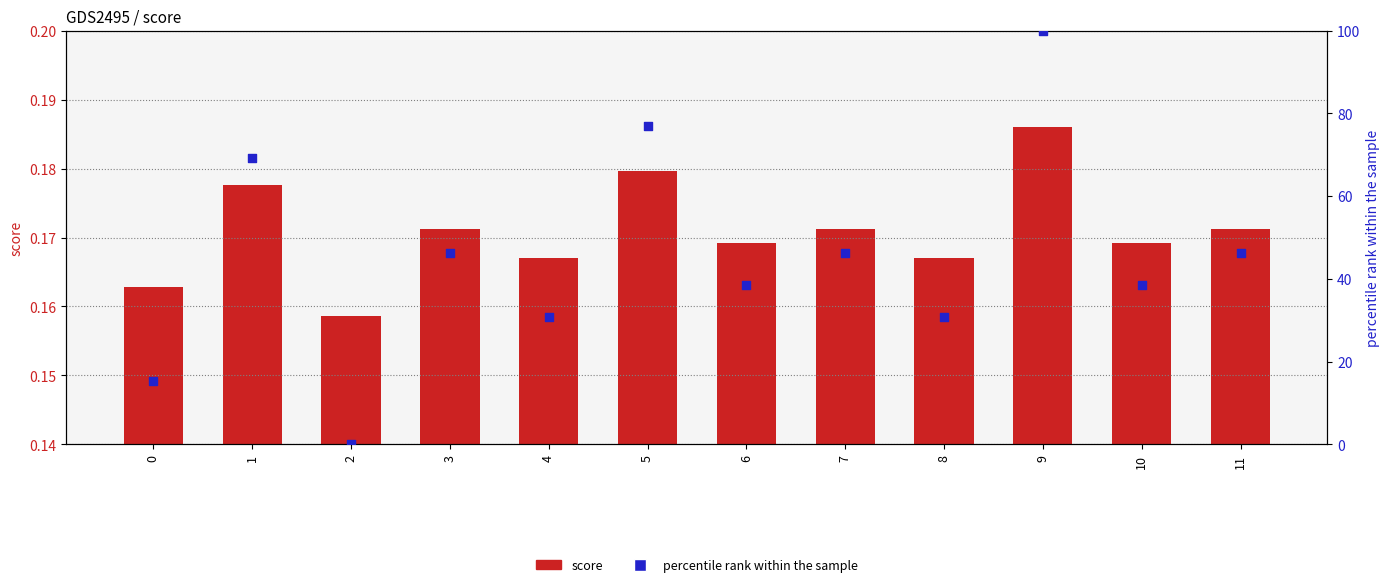

At which category is the sum across all series the highest?

9